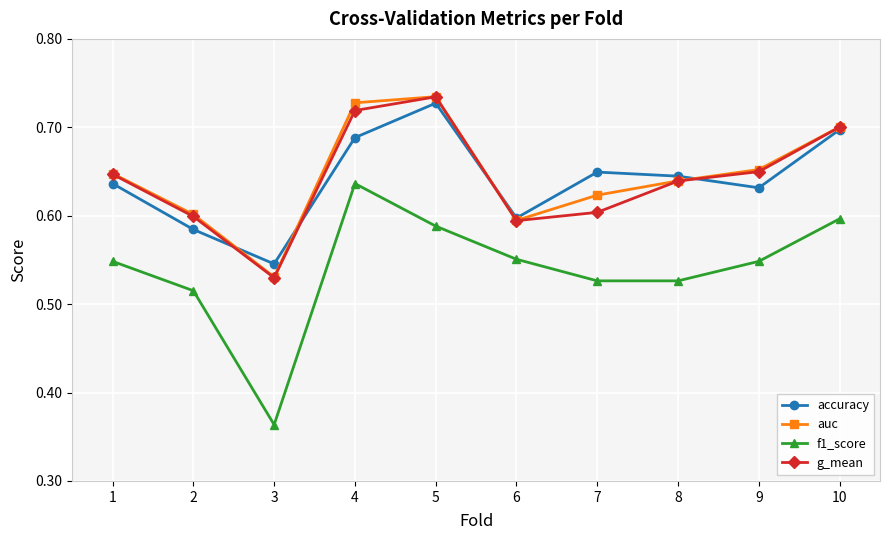

True or false: accuracy and f1_score intersect in this chart.

False